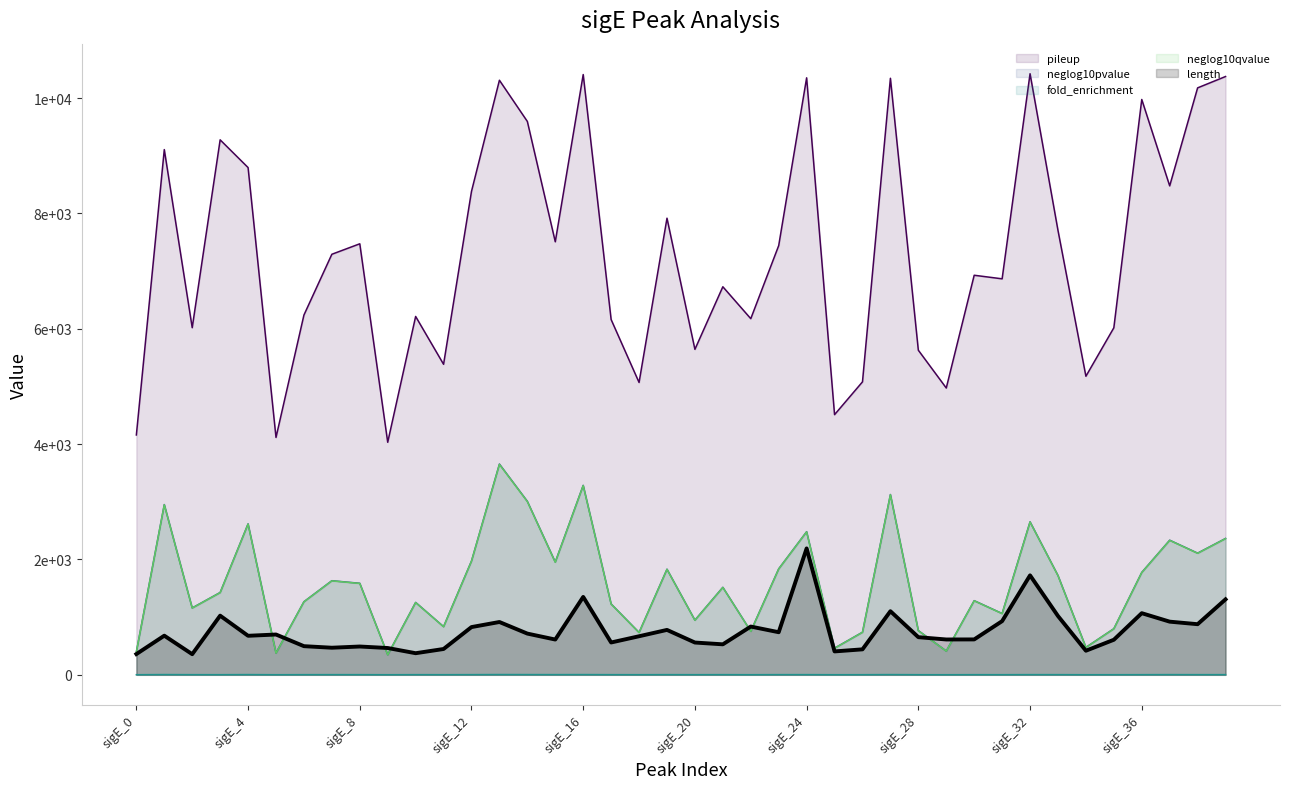

Rank the categories by pileup value from highest to lowest.

sigE_32, sigE_16, sigE_39, sigE_24, sigE_27, sigE_13, sigE_38, sigE_36, sigE_14, sigE_3, sigE_1, sigE_4, sigE_37, sigE_12, sigE_19, sigE_33, sigE_15, sigE_8, sigE_23, sigE_7, sigE_30, sigE_31, sigE_21, sigE_6, sigE_10, sigE_22, sigE_17, sigE_2, sigE_35, sigE_20, sigE_28, sigE_11, sigE_34, sigE_26, sigE_18, sigE_29, sigE_25, sigE_0, sigE_5, sigE_9